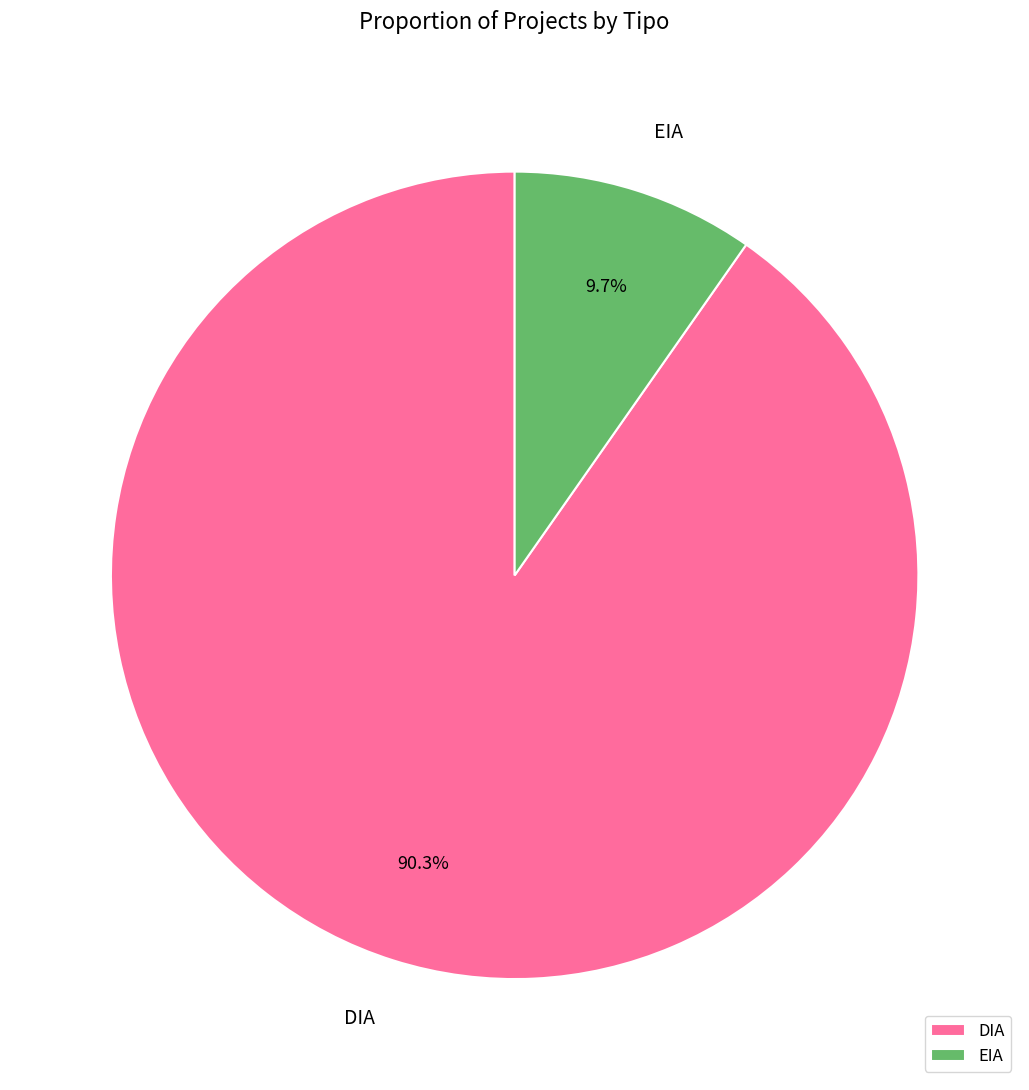

Which category accounts for the majority?

DIA